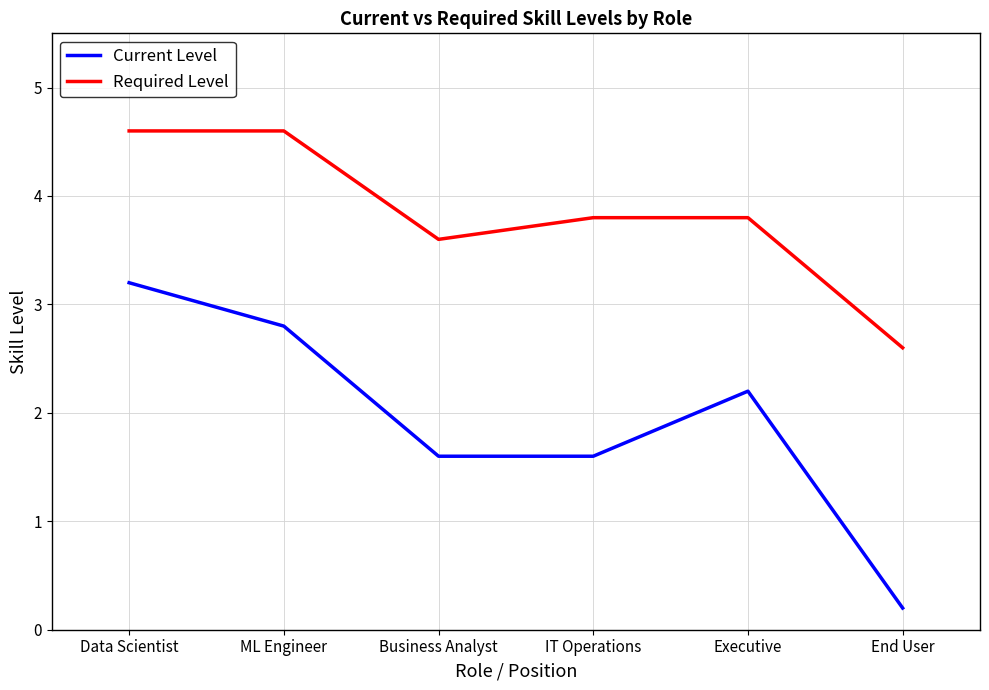

Rank the series at End User from highest to lowest value.

Required Level, Current Level